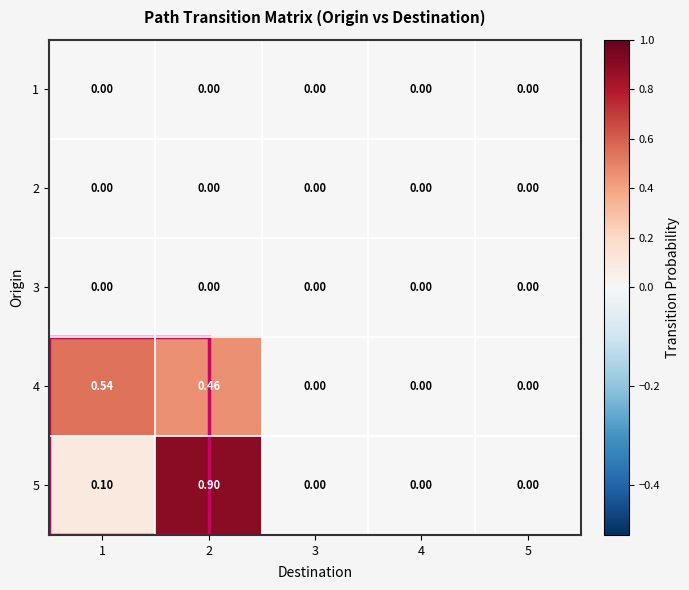

How many categories are shown in the chart?

5